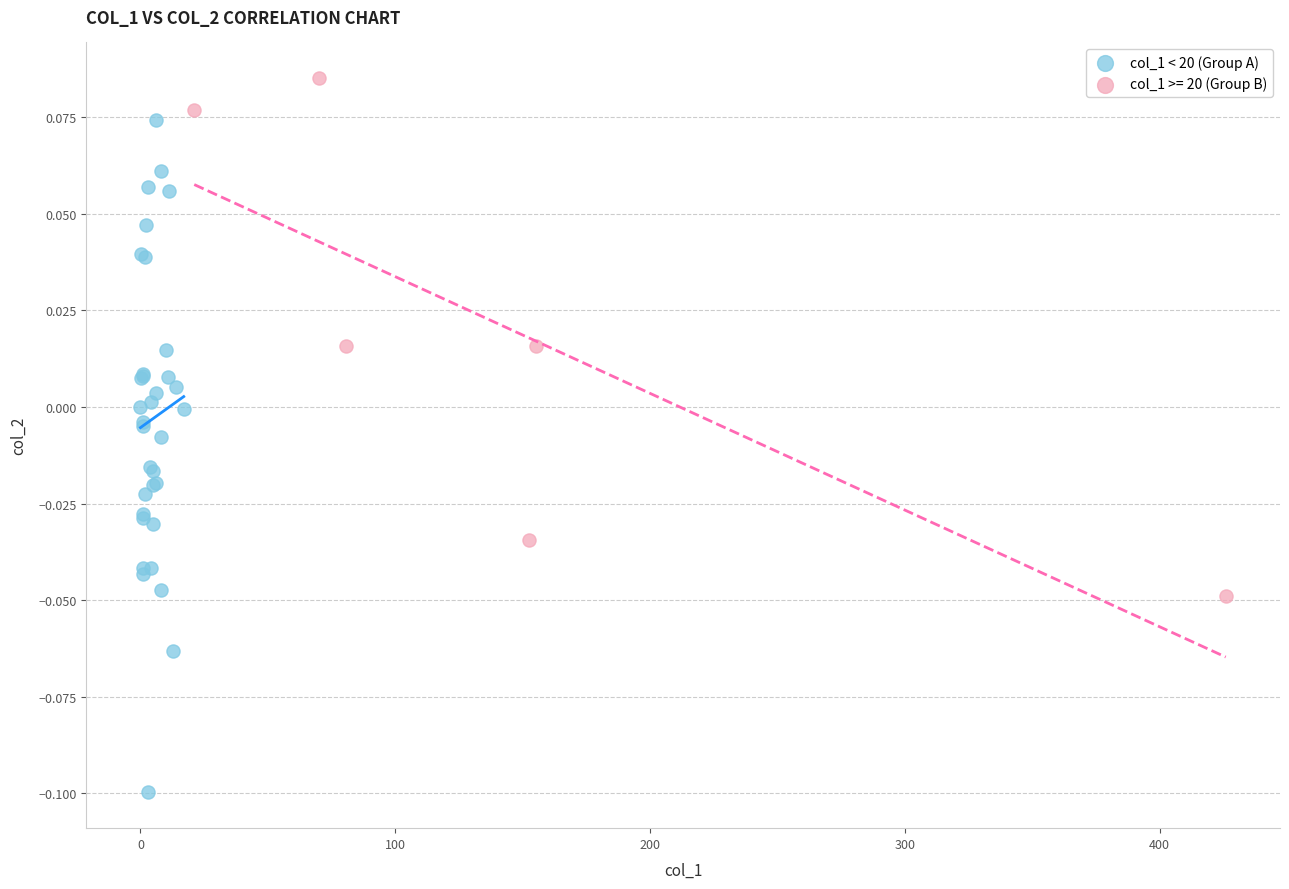

Which series contains the highest Y value?

col_1 >= 20 (Group B)